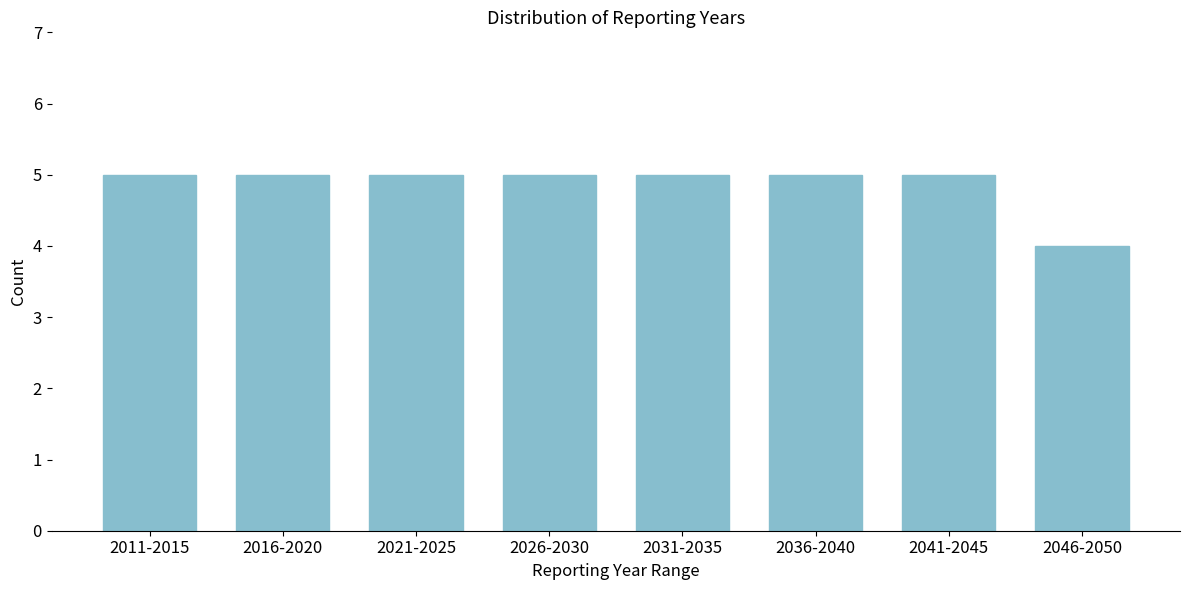

Reading left to right, what are all the values shown in this chart?

5	5	5	5	5	5	5	4